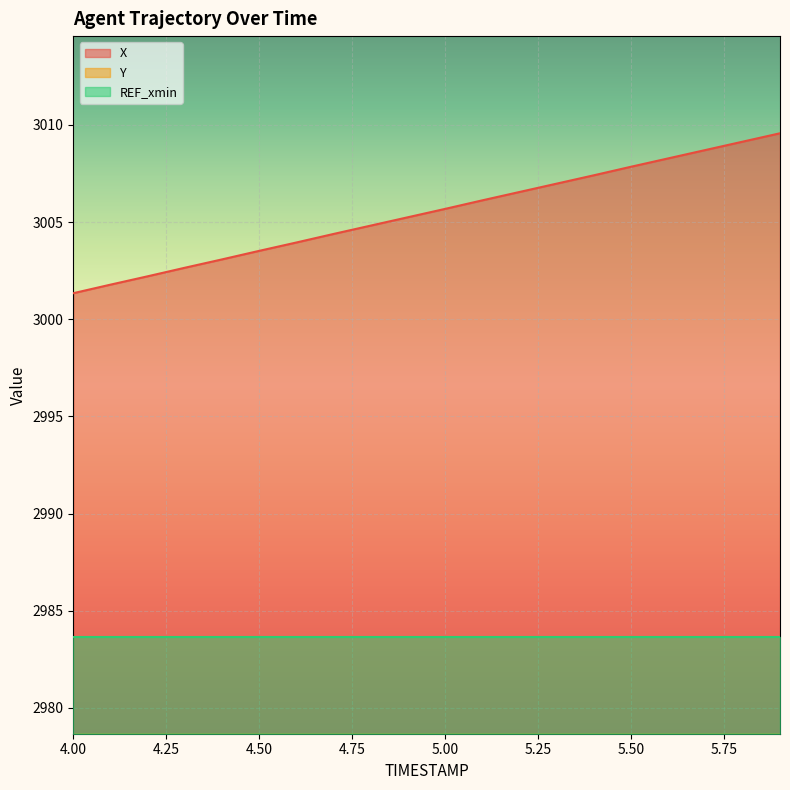

What is the difference between the X values at 4.8 and 4.6?

0.9